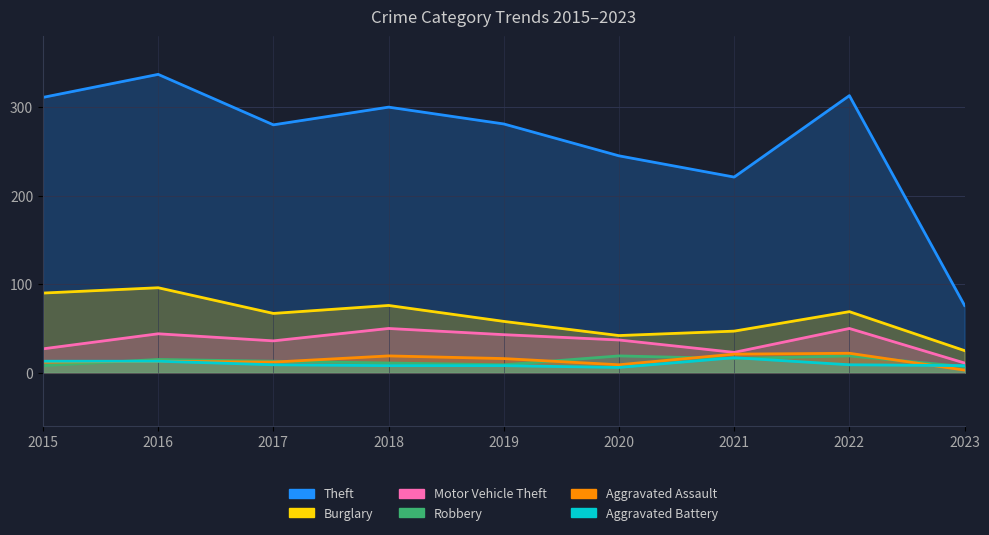

List the labels in order of Theft value, largest first.

2016, 2022, 2015, 2018, 2019, 2017, 2020, 2021, 2023